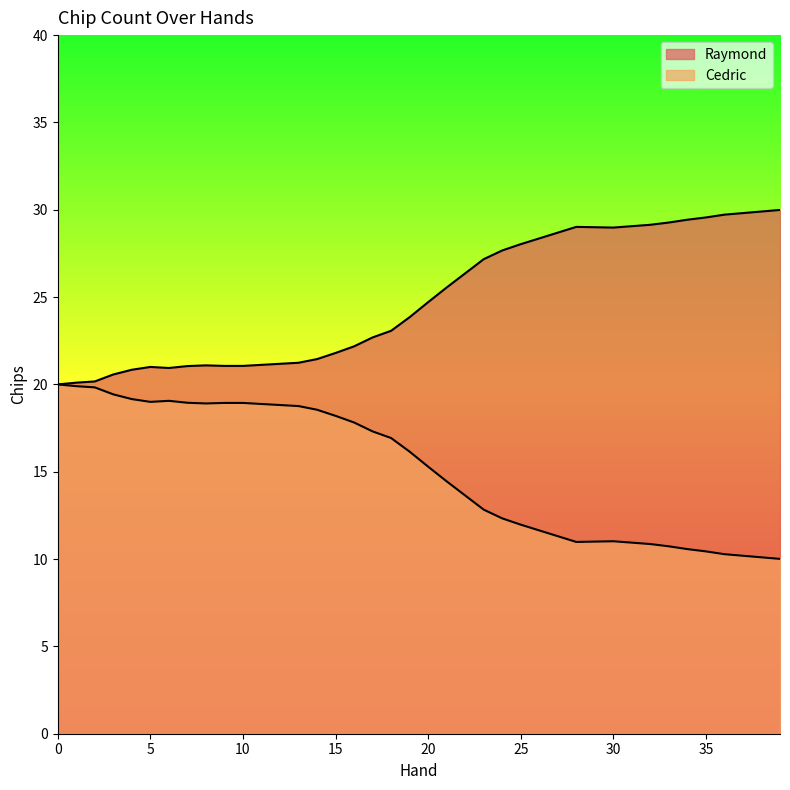

Which has a higher value, 23 or 19?

23